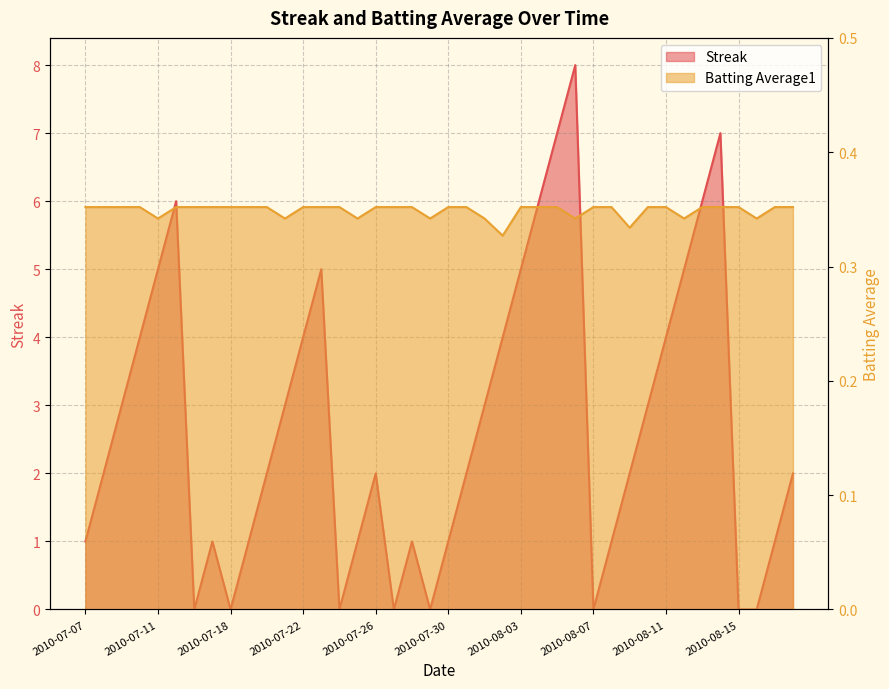

True or false: Streak has a value of 5.3 at 2010-07-18.

False